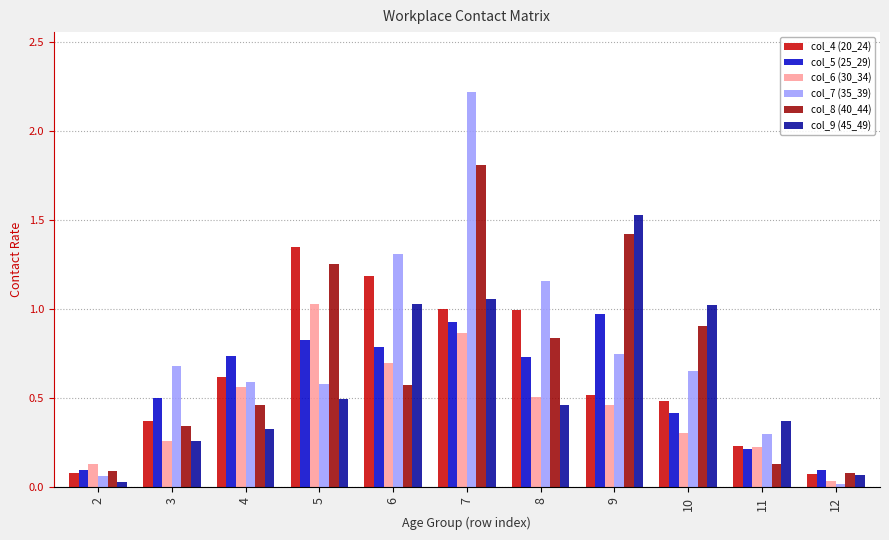

Is it true that col_4 (20_24) equals 0.2 at 6?

False